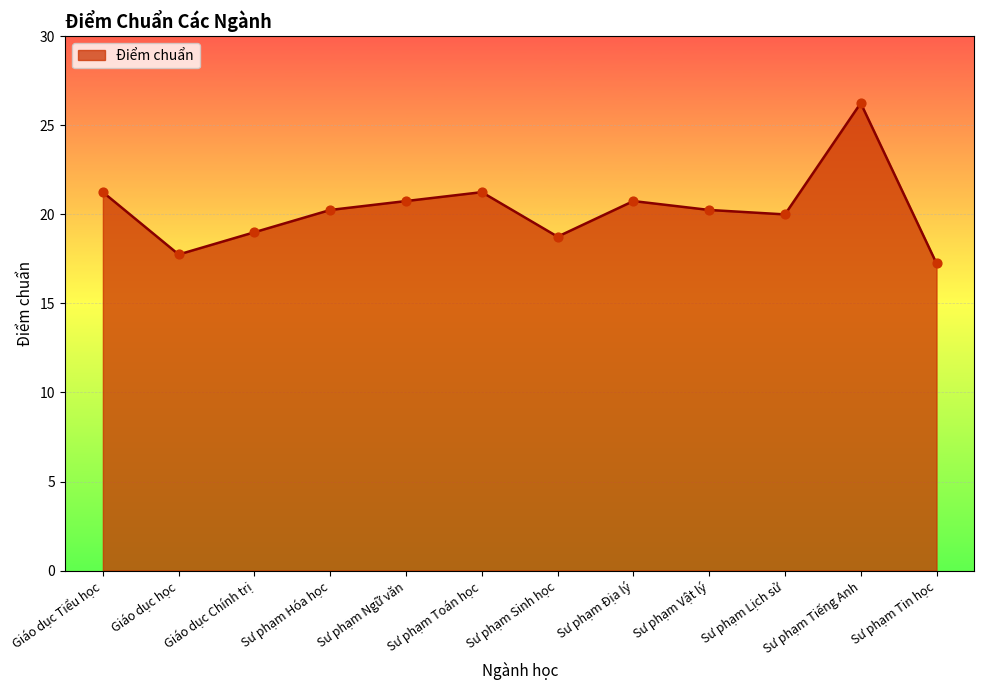

What is the ratio of the value at Sư phạm Địa lý to the value at Sư phạm Vật lý?

1.0